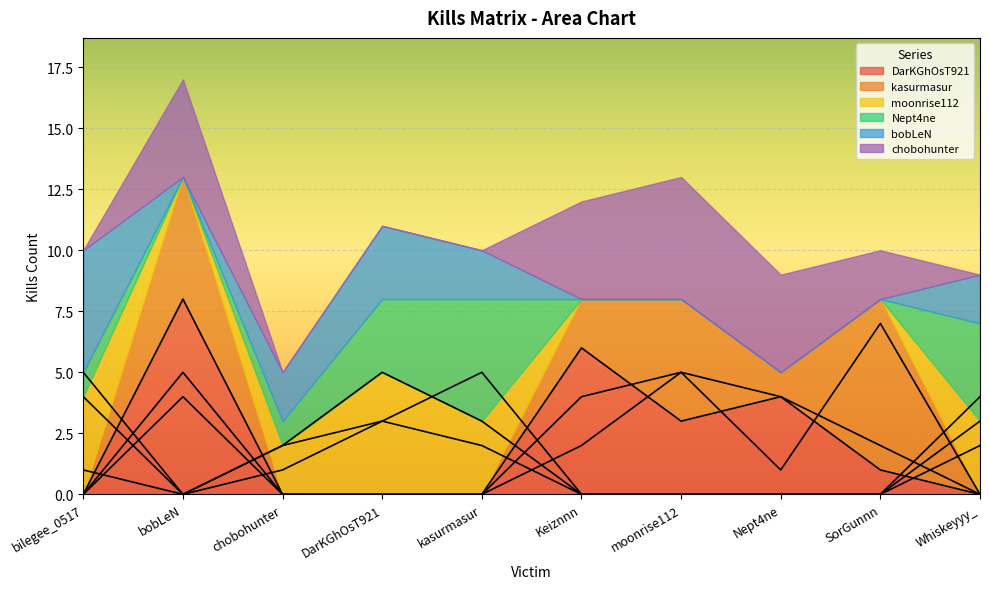

The value of kasurmasur at SorGunnn is 7. True or false?

True